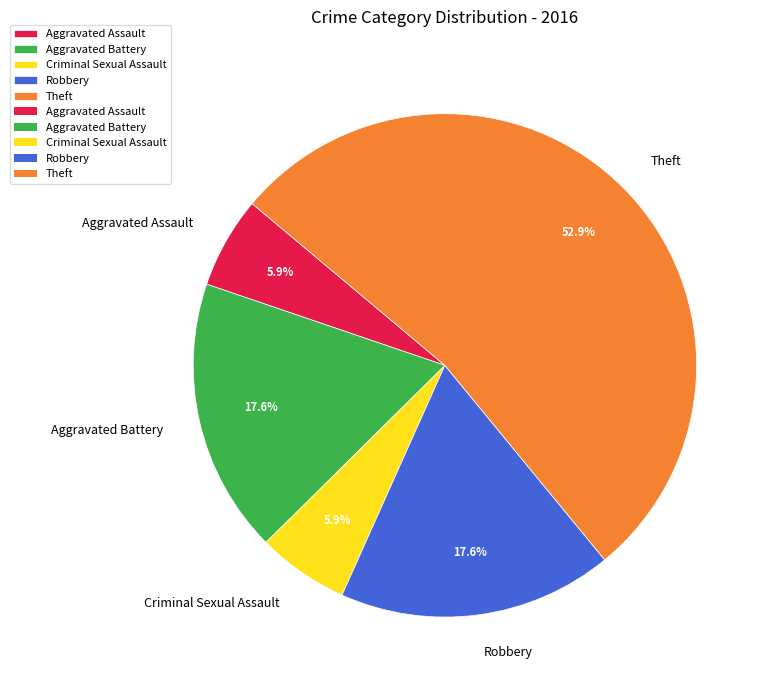

Count the number of slices in the pie.

5